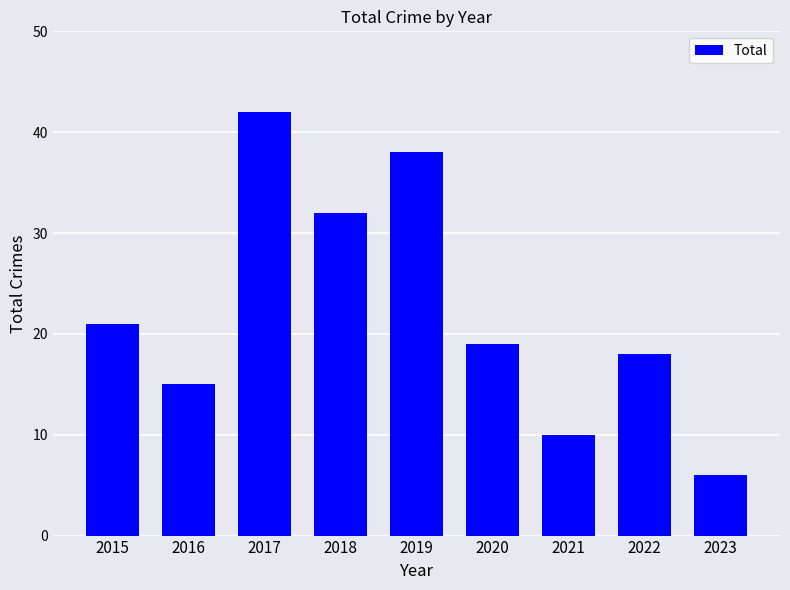

What is the maximum value shown in the chart?

42